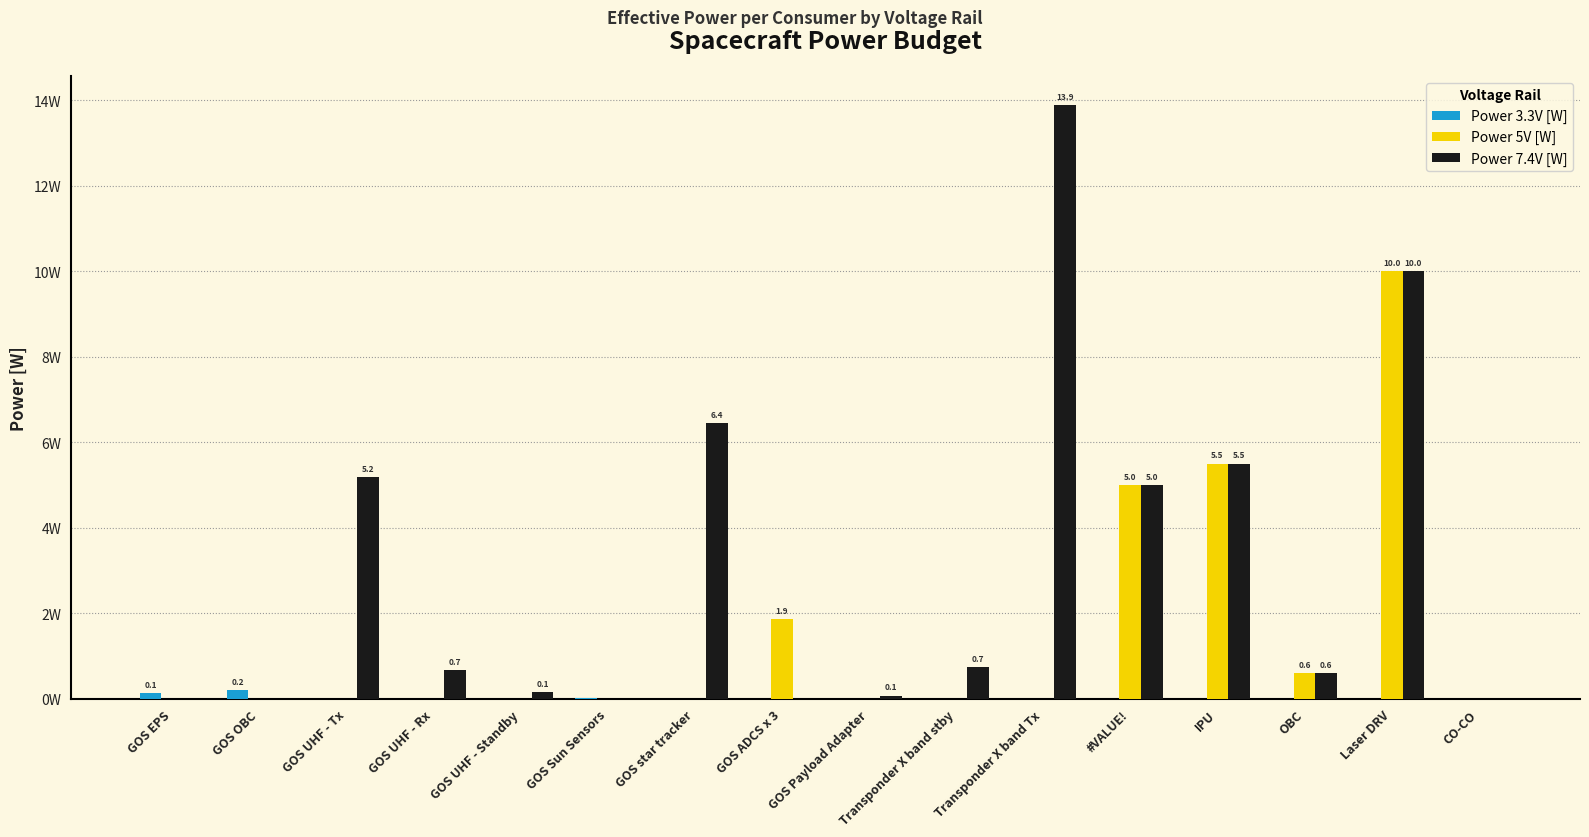

Where is Power 7.4V [W] nearest to the value 6?

GOS star tracker